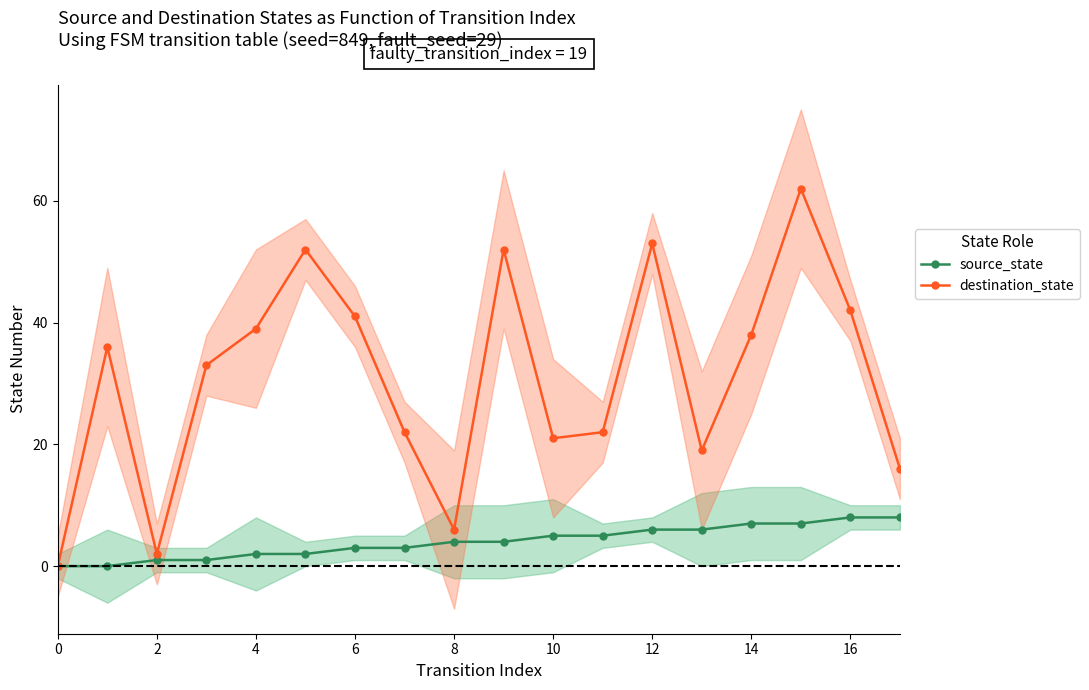

Does the chart display data point markers on the line(s)?

Yes